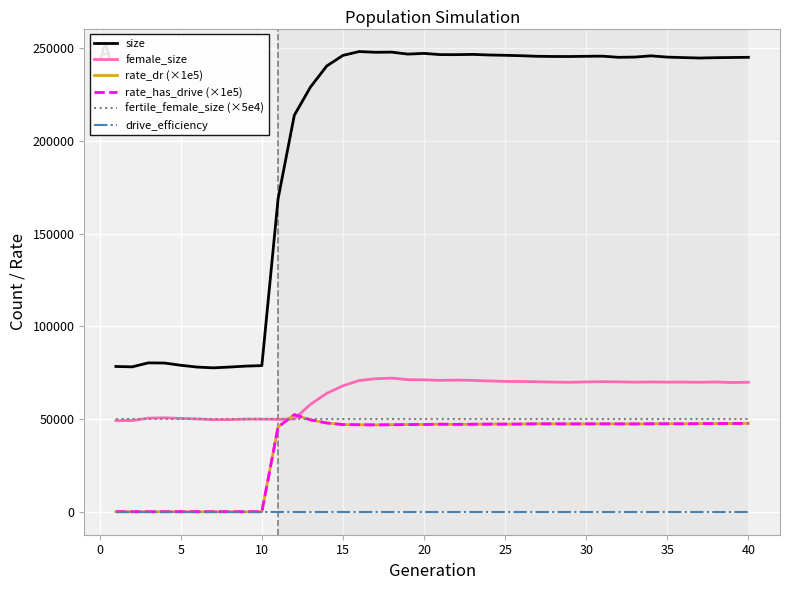

Rank the series by their maximum value, from lowest to highest.

drive_efficiency, fertile_female_size (×5e4), rate_dr (×1e5), rate_has_drive (×1e5), female_size, size